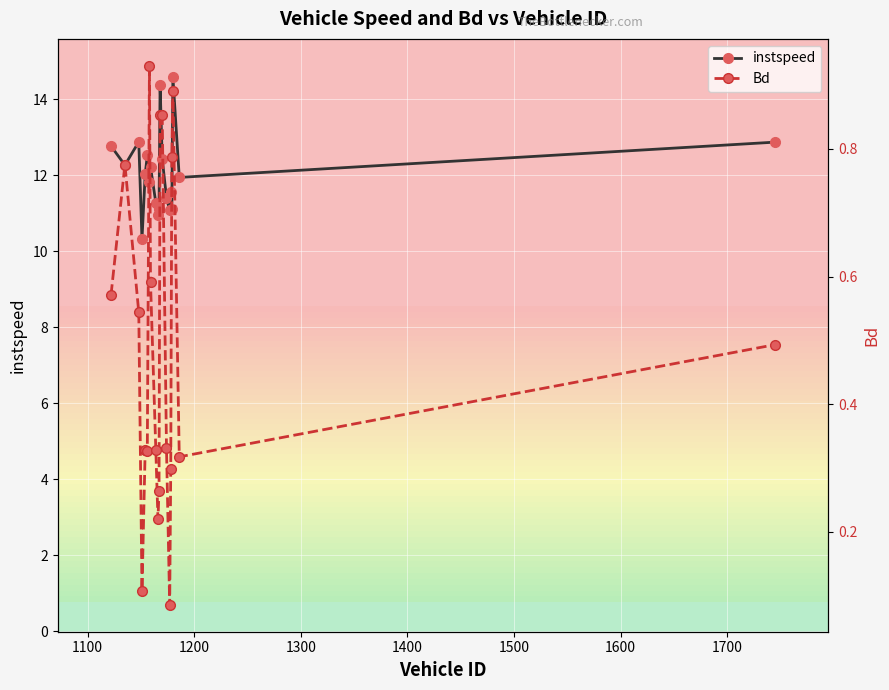

What is the value of the instspeed point at the 13th from the left?

12.4